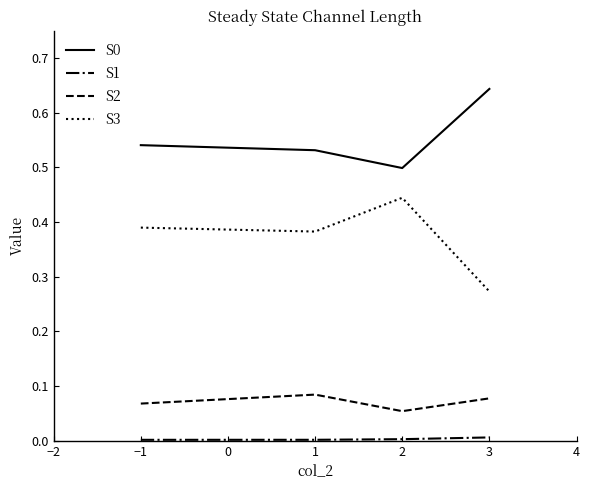

Is the value of S2 at 3 greater than the value of S0 at 2?

No